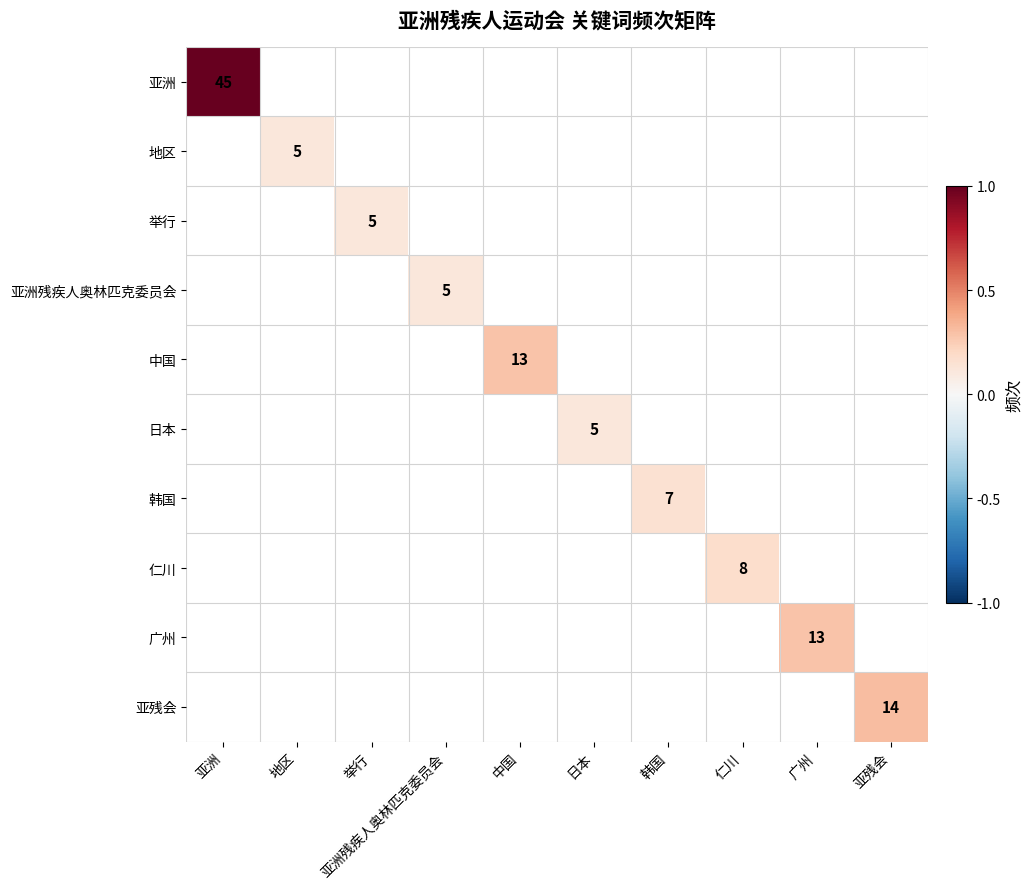

Is it true that 日本 equals 8 at 日本?

False